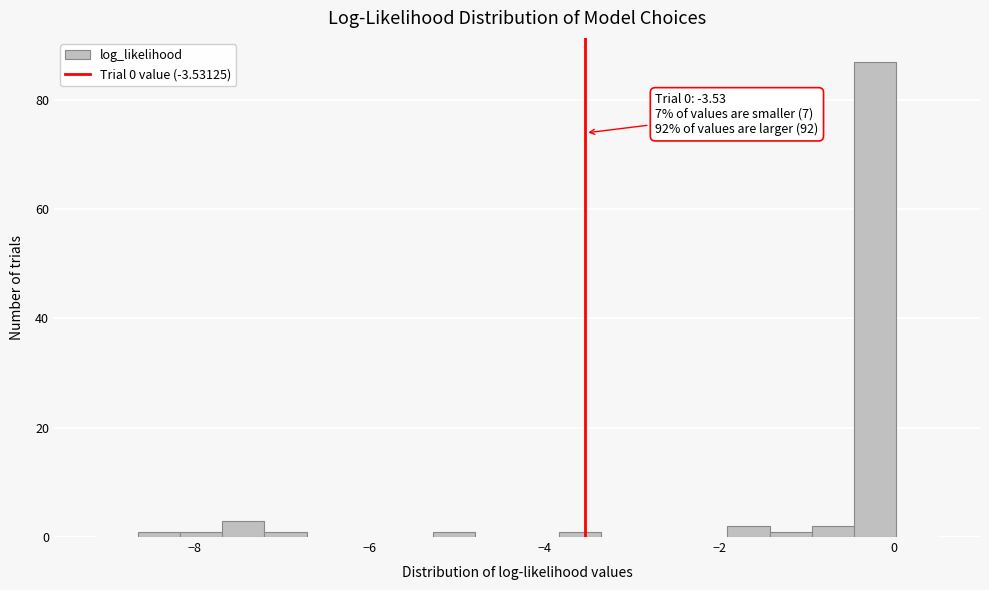

Around what value on the x-axis is the tallest bar? Give the approximate position of its centre, as read against the axis.

-0.2